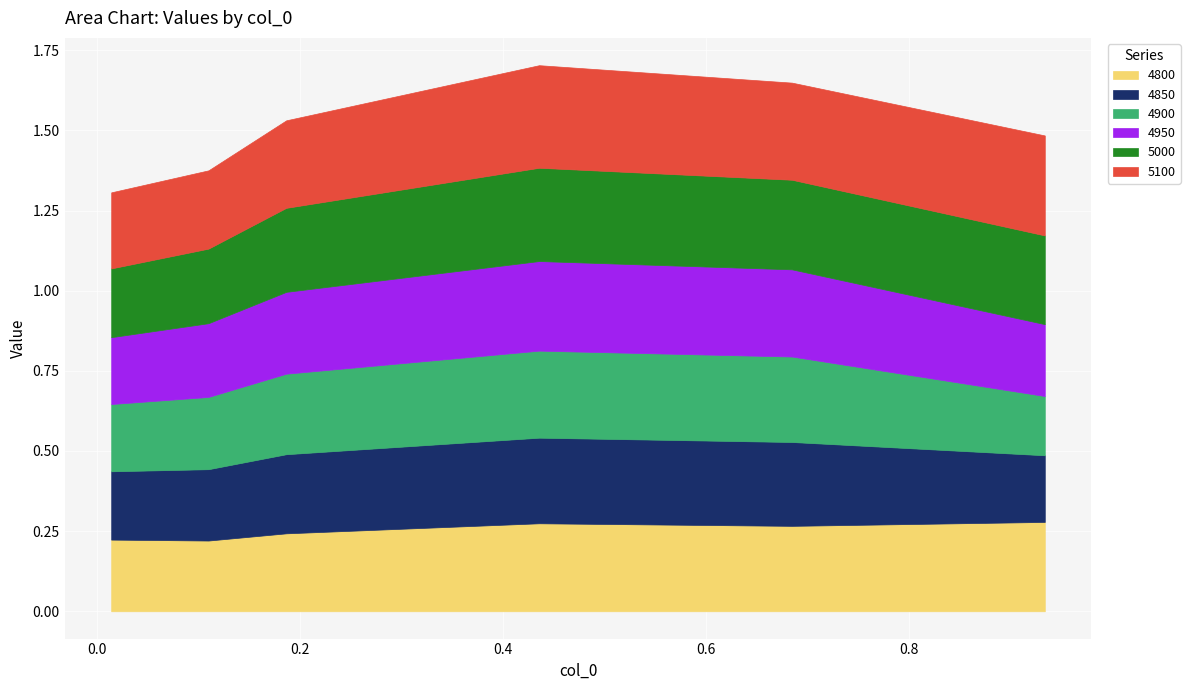

List the series in order of their peak value, highest first.

5100, 5000, 4950, 4800, 4900, 4850